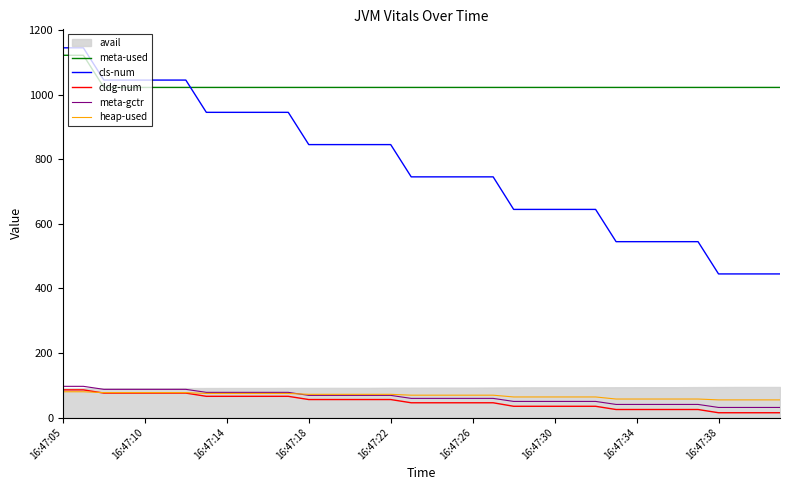

Which series changed the most between 15 and 19?

cls-num